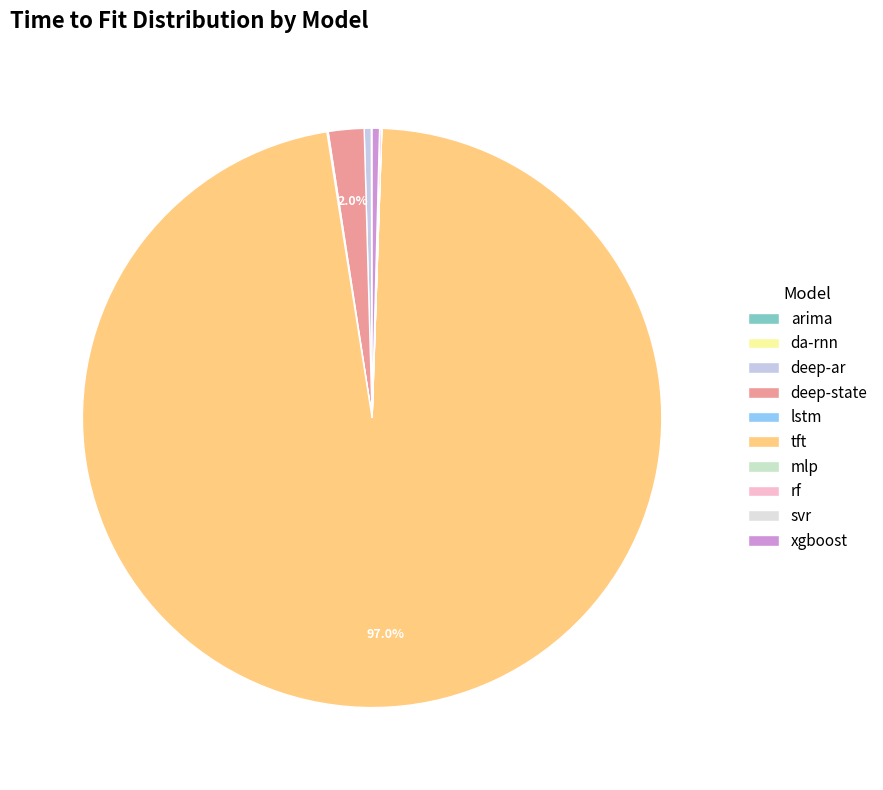

Which slice is the smallest?

mlp